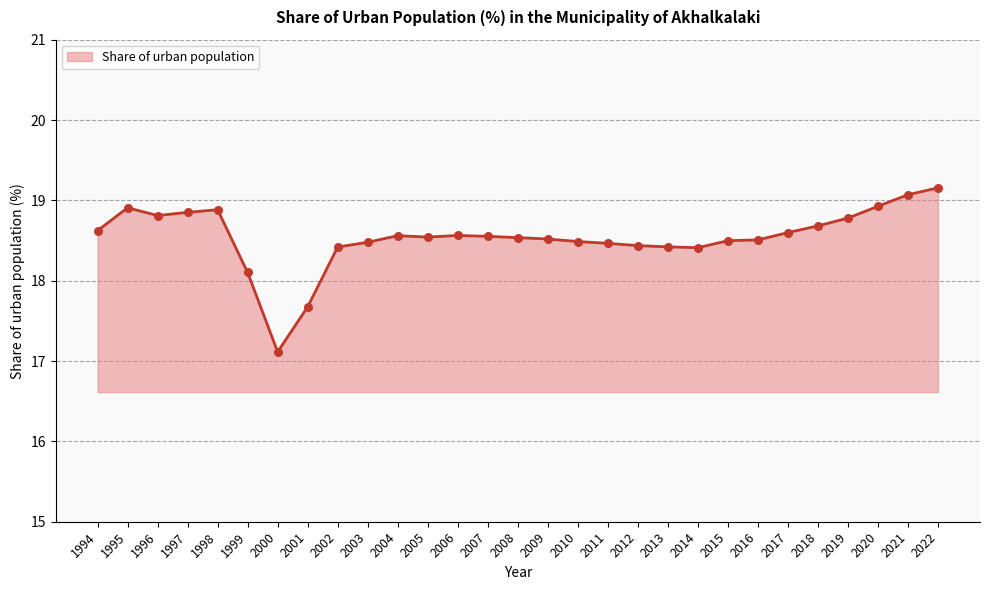

What is the change in value from 2012 to 2021?

+0.6